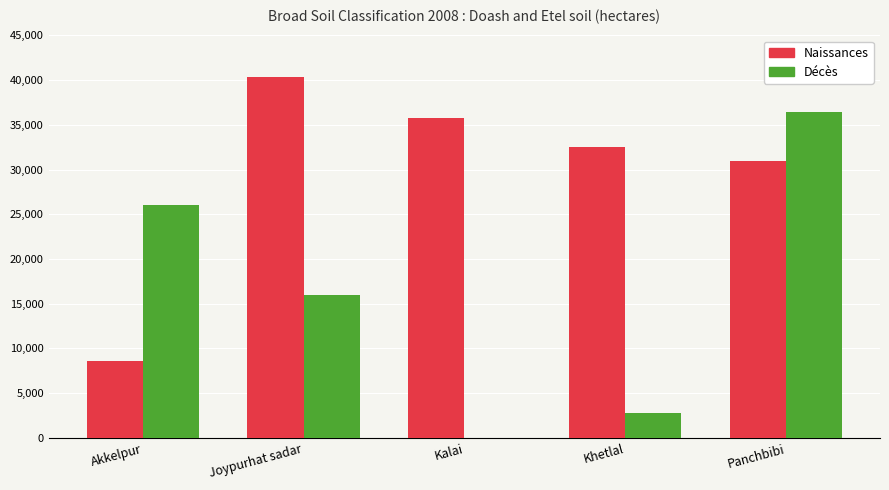

The Naissances series shows 30970 at Panchbibi. True or false?

True